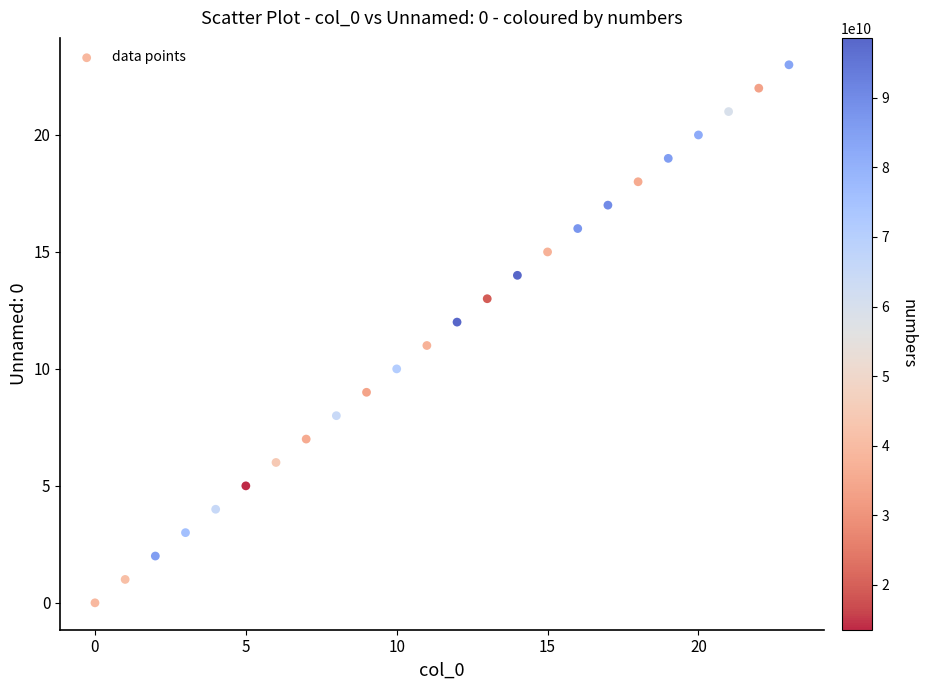

What is the range of Y values (max minus min)?

23